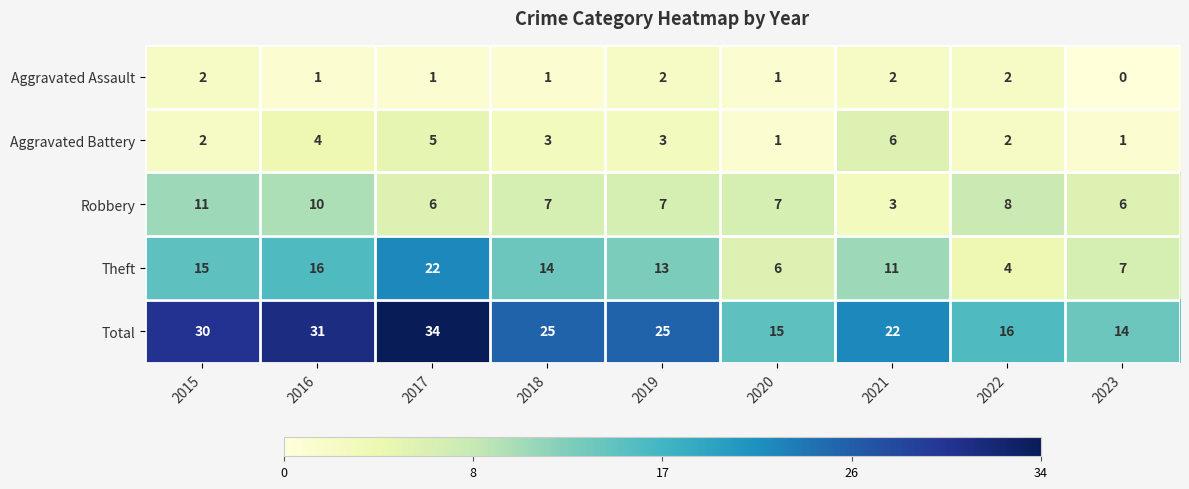

Is the value of Aggravated Assault at 2021 greater than the value of Total at 2019?

No